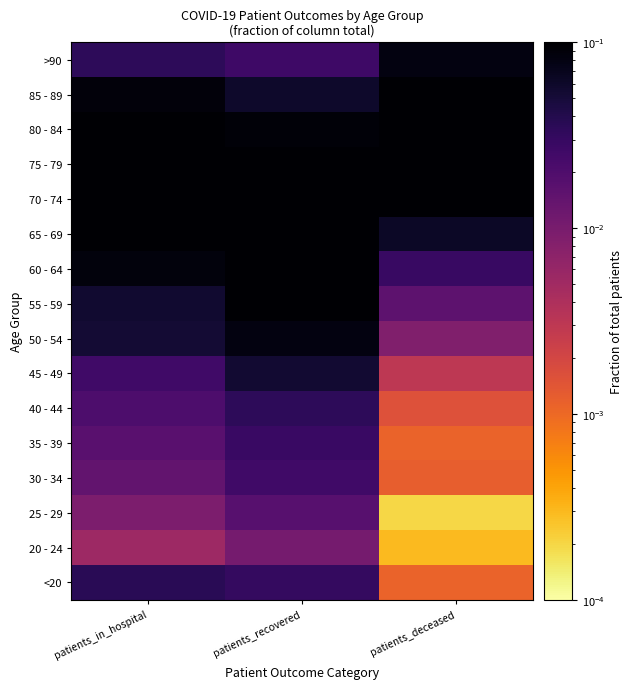

Reading left to right, extract all data points from this chart.

<20: patients_in_hospital=0.0	patients_recovered=0.0	patients_deceased=0.0
20 - 24: patients_in_hospital=0.0	patients_recovered=0.0	patients_deceased=0.0
25 - 29: patients_in_hospital=0.0	patients_recovered=0.0	patients_deceased=0.0
30 - 34: patients_in_hospital=0.0	patients_recovered=0.0	patients_deceased=0.0
35 - 39: patients_in_hospital=0.0	patients_recovered=0.0	patients_deceased=0.0
40 - 44: patients_in_hospital=0.0	patients_recovered=0.0	patients_deceased=0.0
45 - 49: patients_in_hospital=0.0	patients_recovered=0.1	patients_deceased=0.0
50 - 54: patients_in_hospital=0.1	patients_recovered=0.1	patients_deceased=0.0
55 - 59: patients_in_hospital=0.1	patients_recovered=0.1	patients_deceased=0.0
60 - 64: patients_in_hospital=0.1	patients_recovered=0.1	patients_deceased=0.0
65 - 69: patients_in_hospital=0.1	patients_recovered=0.1	patients_deceased=0.1
70 - 74: patients_in_hospital=0.1	patients_recovered=0.1	patients_deceased=0.1
75 - 79: patients_in_hospital=0.2	patients_recovered=0.1	patients_deceased=0.2
80 - 84: patients_in_hospital=0.1	patients_recovered=0.1	patients_deceased=0.3
85 - 89: patients_in_hospital=0.1	patients_recovered=0.1	patients_deceased=0.2
>90: patients_in_hospital=0.0	patients_recovered=0.0	patients_deceased=0.1